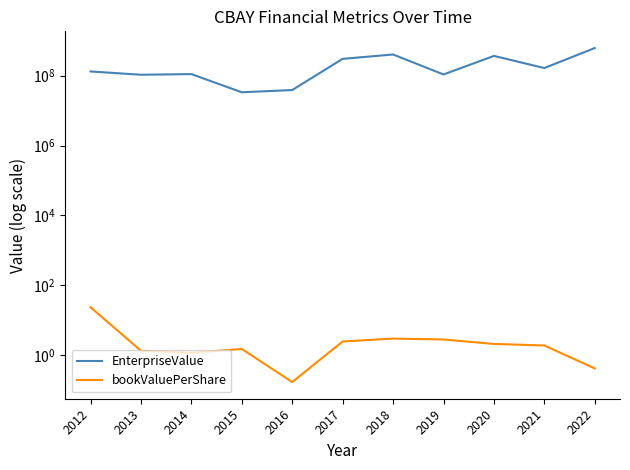

What is the highest value of the EnterpriseValue series?

621161475.0